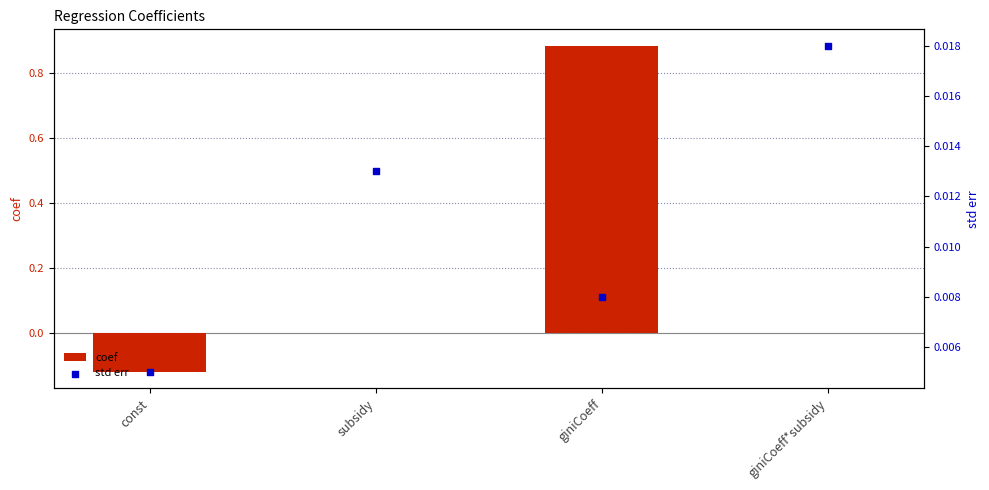

Which series has the largest total across all categories?

coef